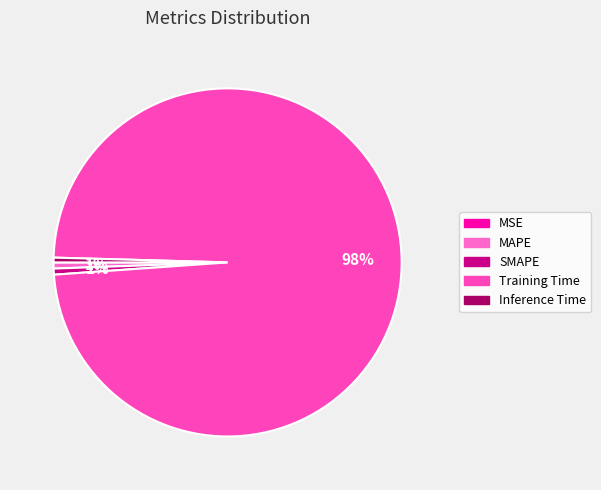

What is the total percentage of SMAPE and Inference Time?

1.0%